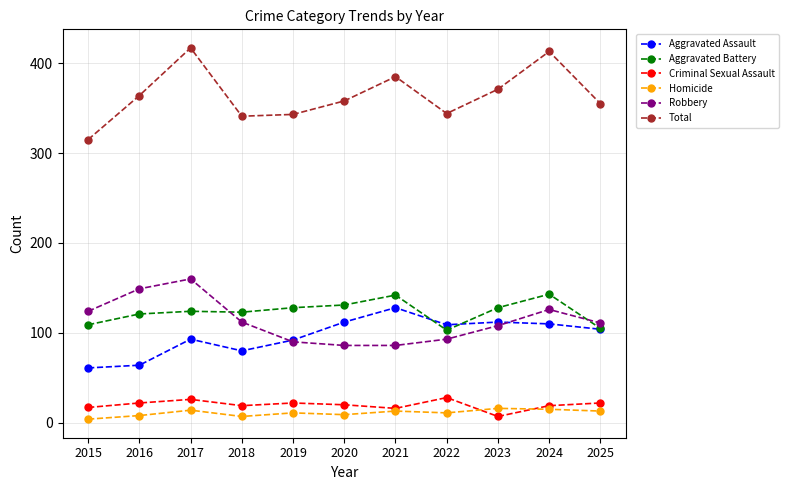

How many distinct data groups are displayed?

6